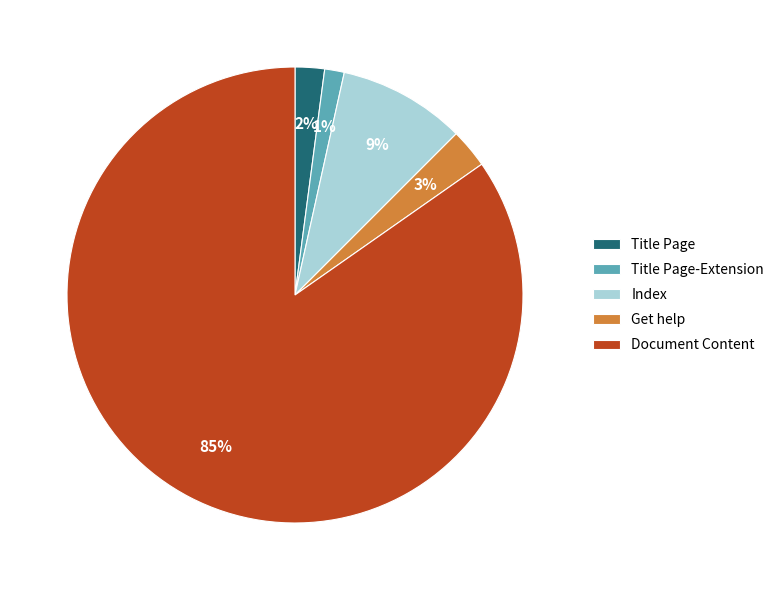

To the nearest percent, what is the average slice percentage?

20%